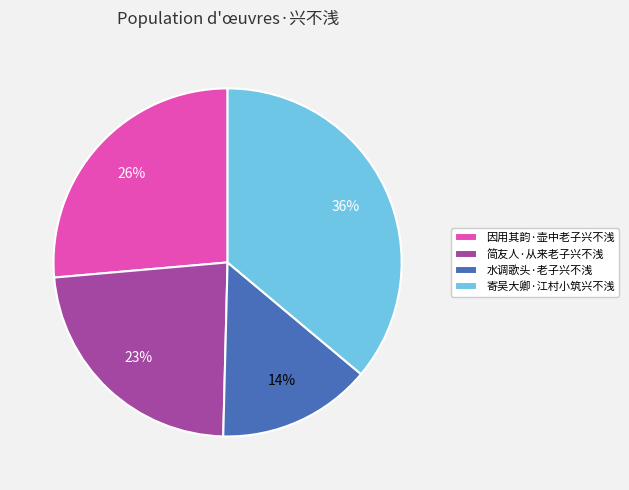

The 简友人·从来老子兴不浅 slice represents 35% of the pie. True or false?

False